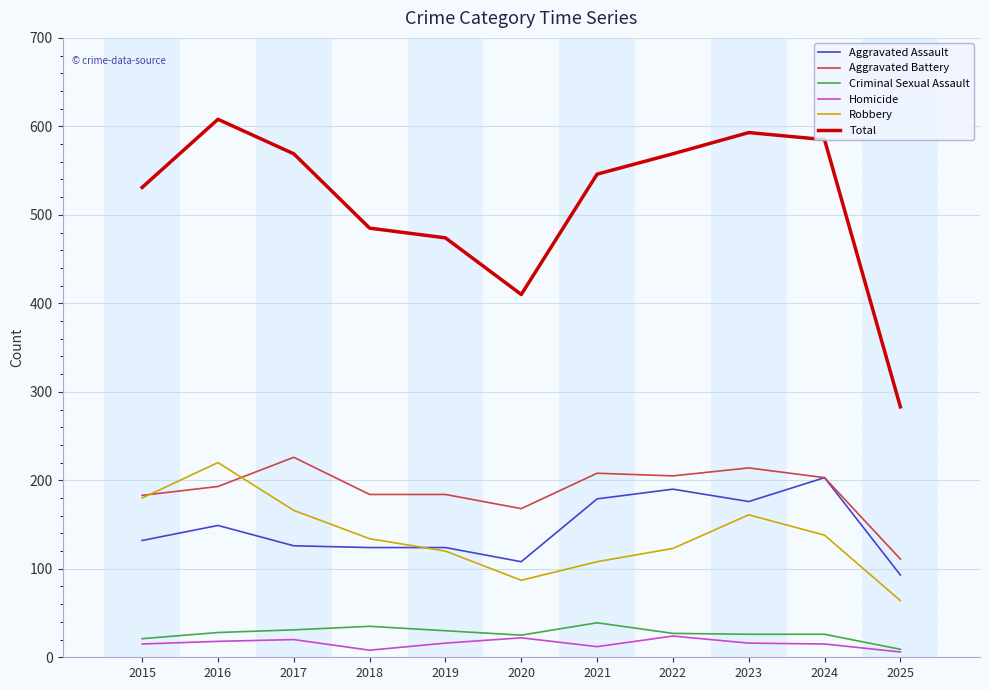

Where is Aggravated Assault nearest to the value 148?

2016